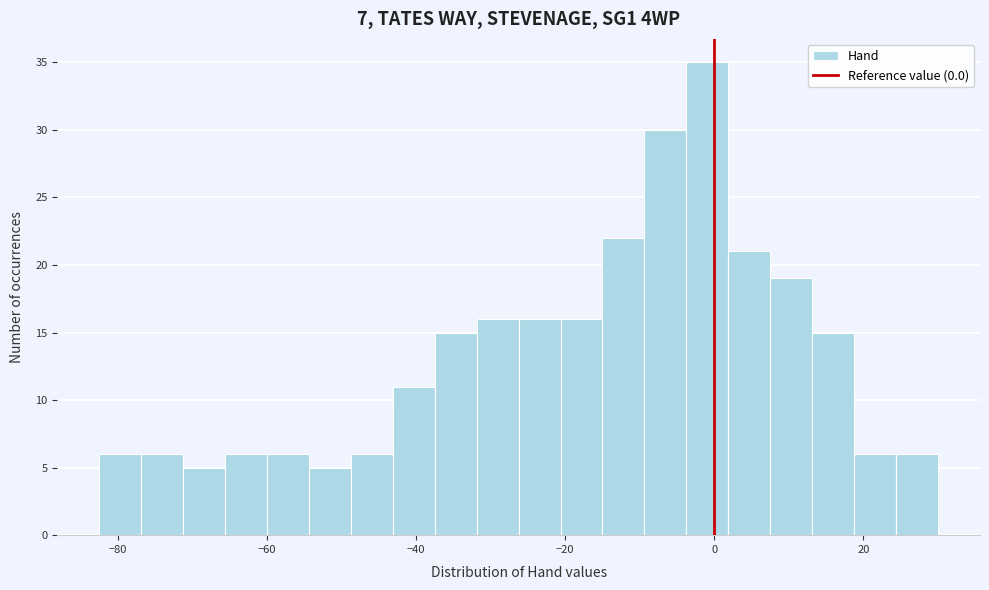

Around what value on the x-axis is the tallest bar? Give the approximate position of its centre, as read against the axis.

0